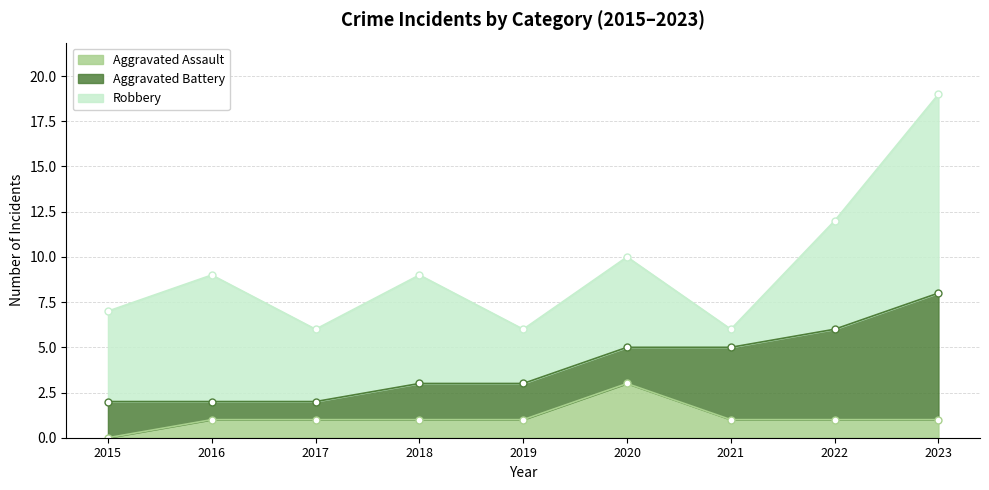

The Aggravated Battery series shows 3 at 2015. True or false?

False